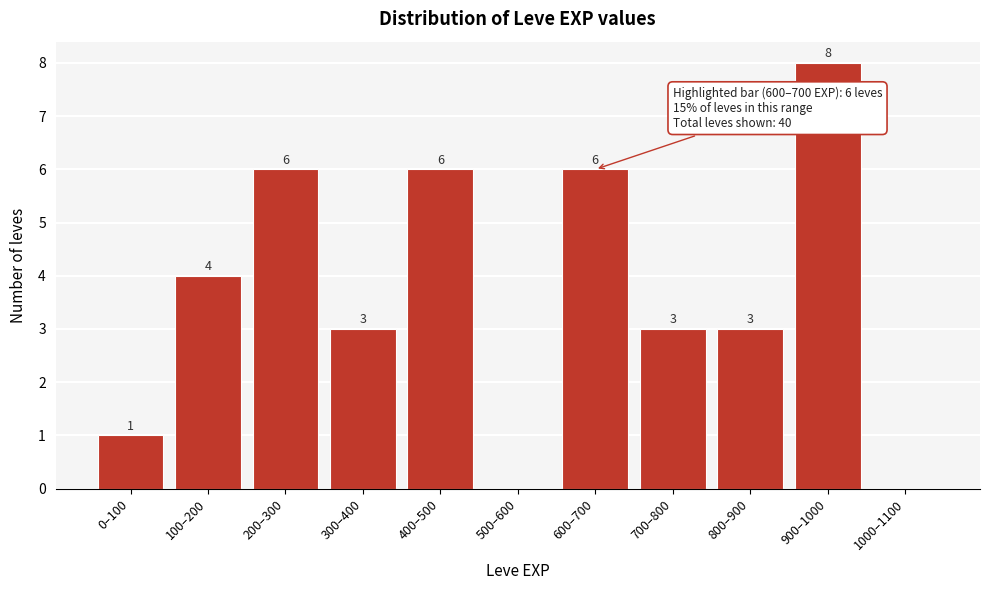

Reading left to right, extract all data points from this chart.

0–100=1	100–200=4	200–300=6	300–400=3	400–500=6	500–600=0	600–700=6	700–800=3	800–900=3	900–1000=8	1000–1100=0